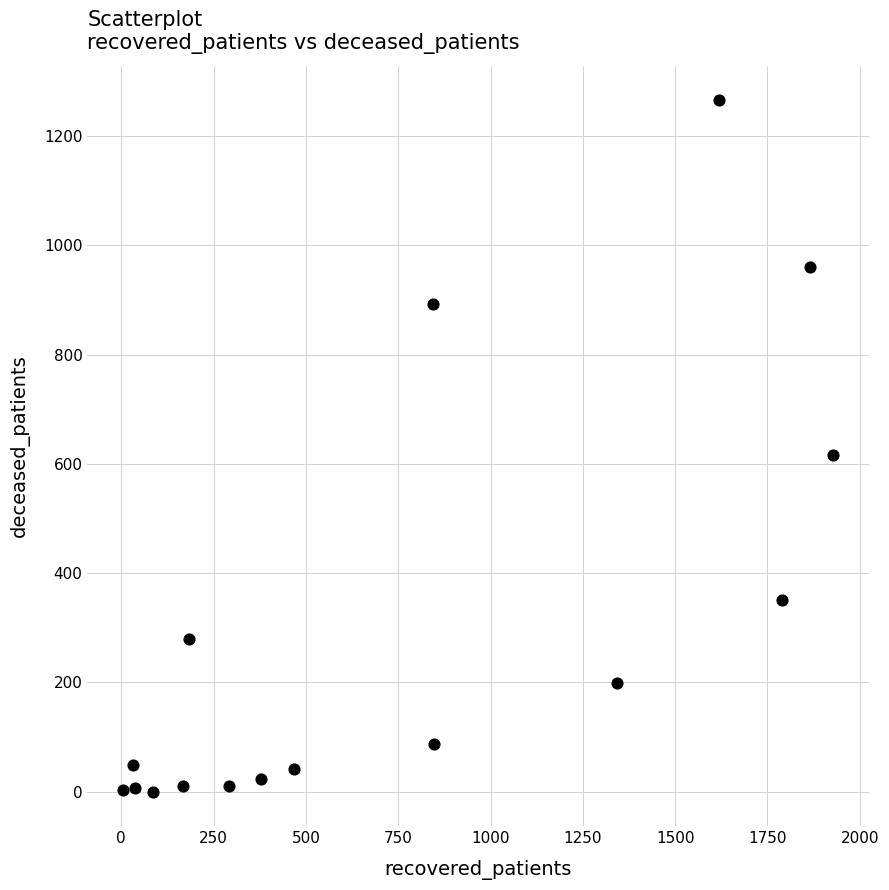

What Y value in the scatter plot is closest to 632?

617